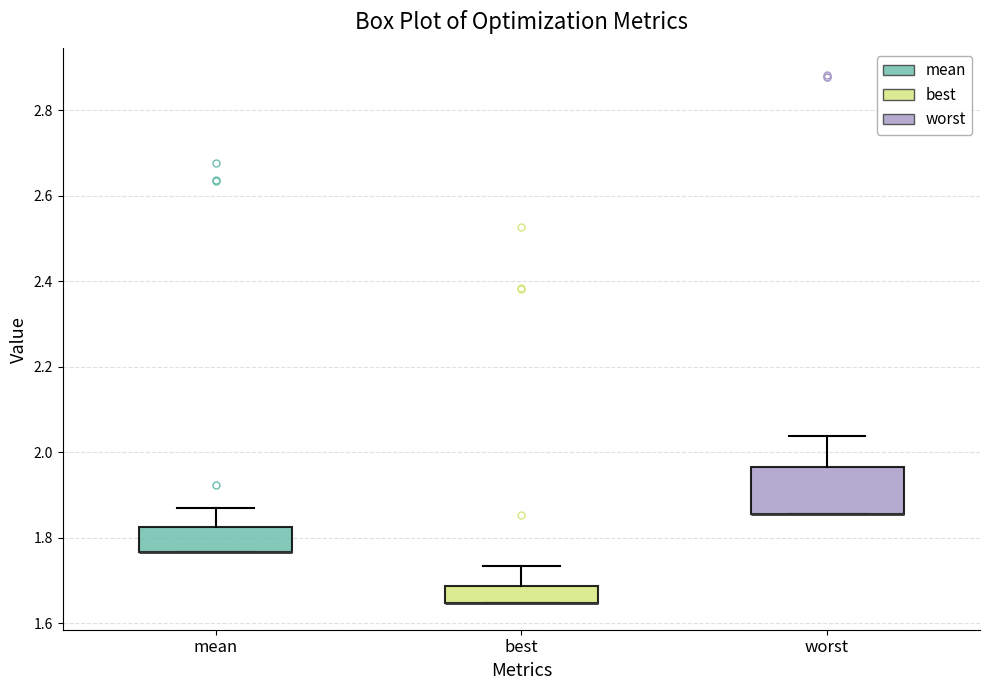

Reading left to right, read every box against the y-axis: the position of its median line, the range the box covers, and the ends of its whiskers. The values are not printed on the chart, so give them approximately, as read against the axis.

mean: median 1.76 (drawn on the box's lower edge), box 1.76 to 1.82, whiskers 1.76 to 1.86
best: median 1.64 (drawn on the box's lower edge), box 1.64 to 1.68, whiskers 1.64 to 1.74
worst: median 1.86 (drawn on the box's lower edge), box 1.86 to 1.96, whiskers 1.86 to 2.04